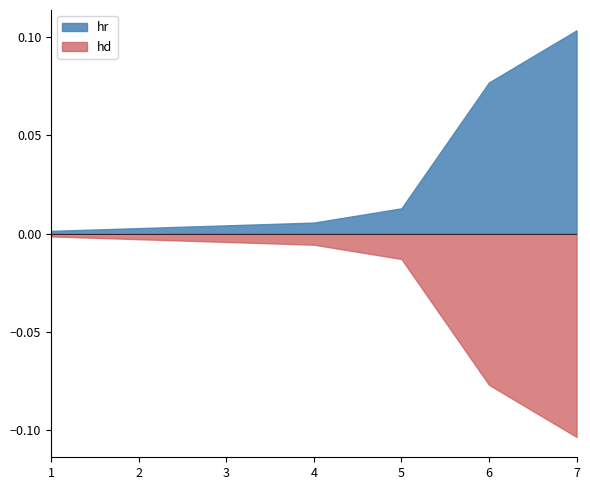

True or false: hd and SCB90.hr cross at least once.

False